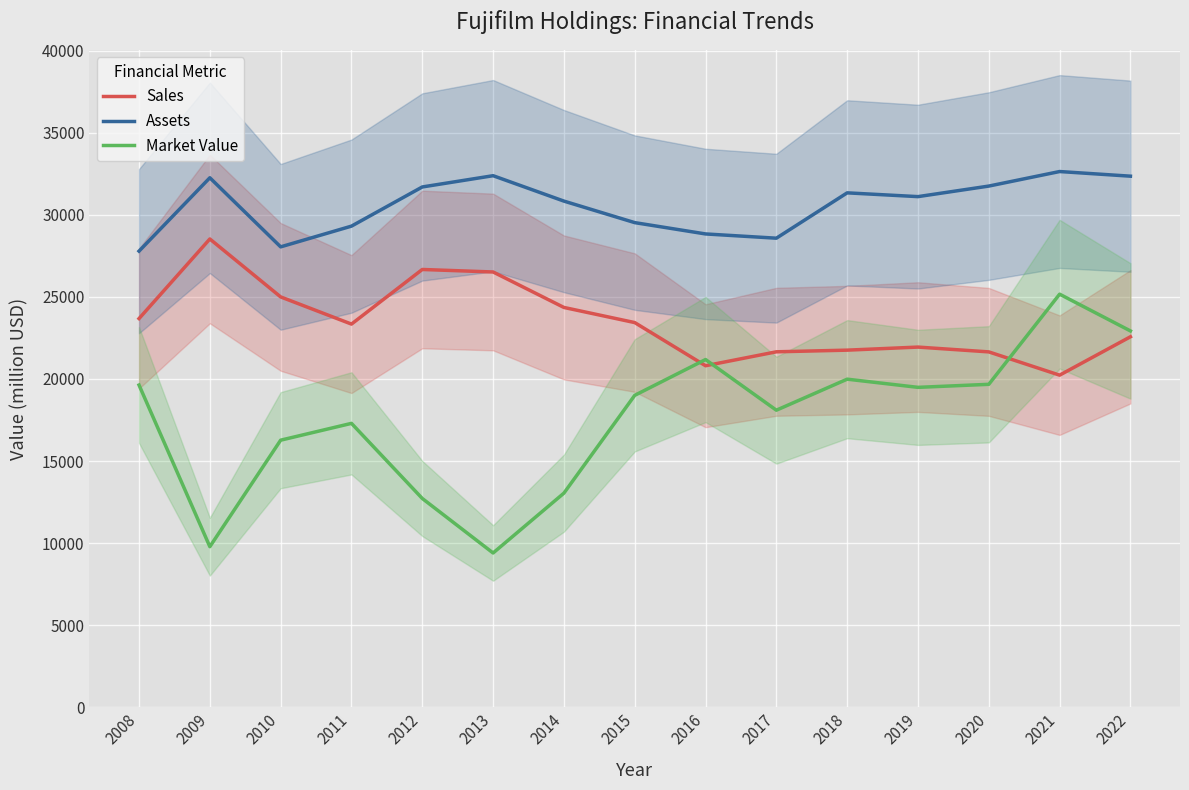

Read the Assets value at 2013, to the nearest 100.

32400